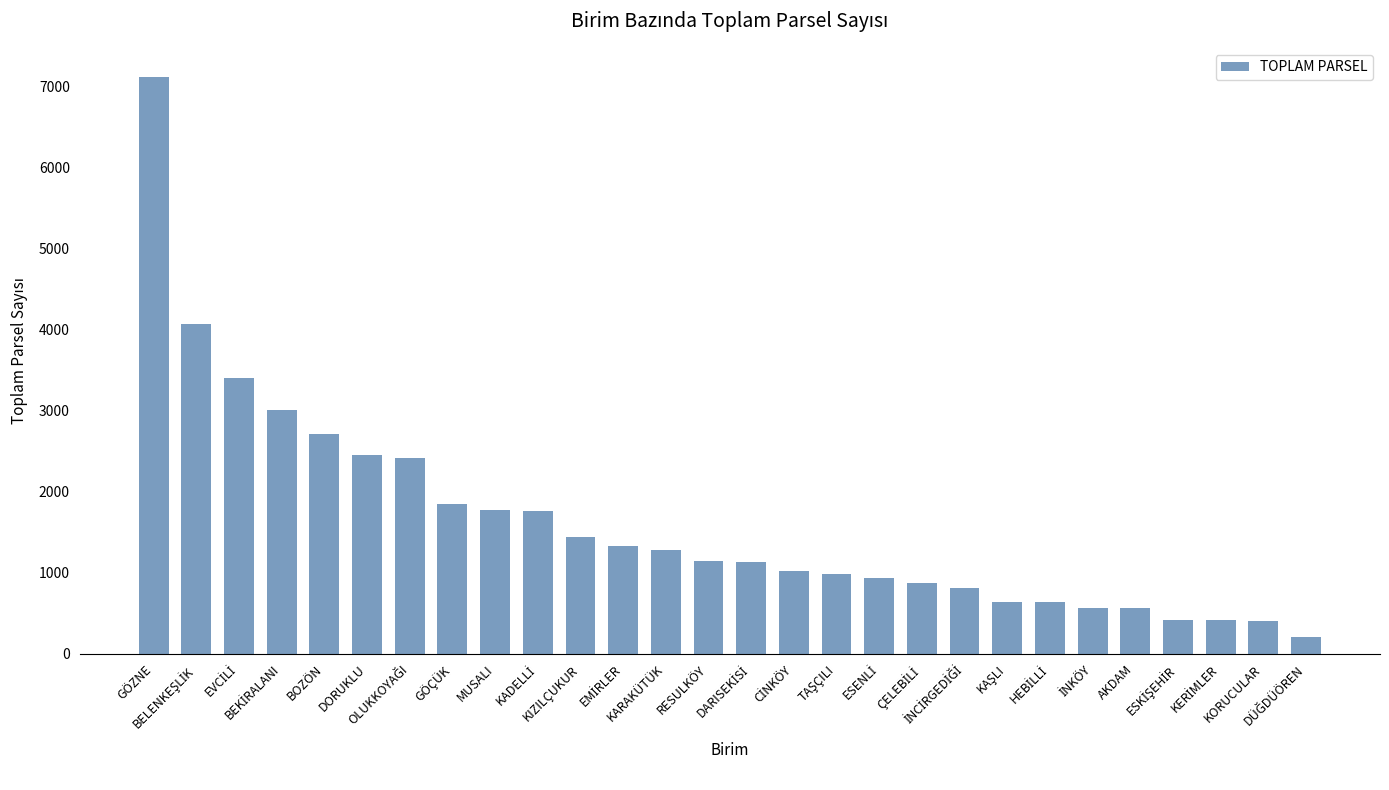

What is the value of the 7th bar from the left?

2418